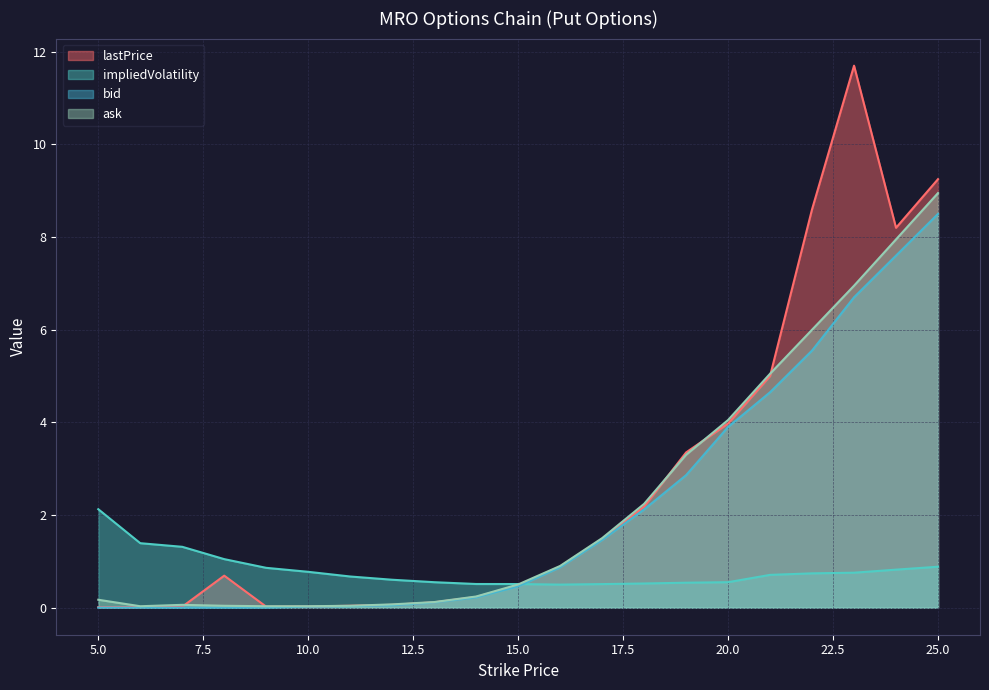

The ask series shows 0.1 at 12. True or false?

True